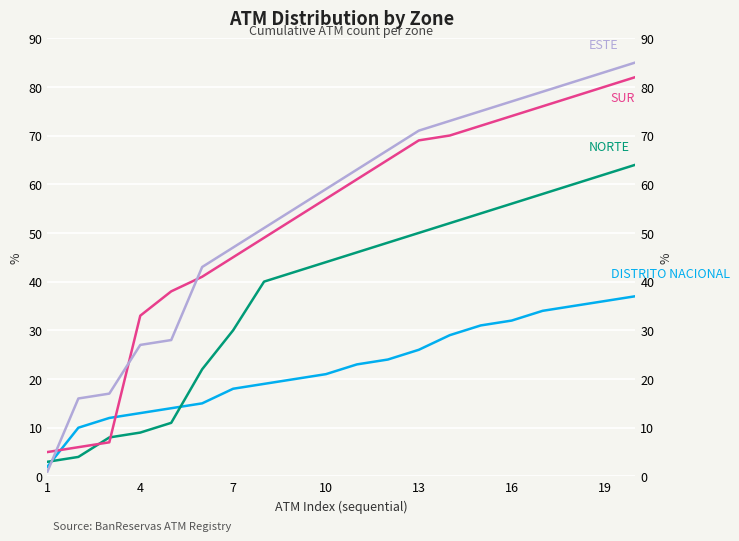

Is the value of ESTE at 19 greater than the value of SUR at 7?

Yes